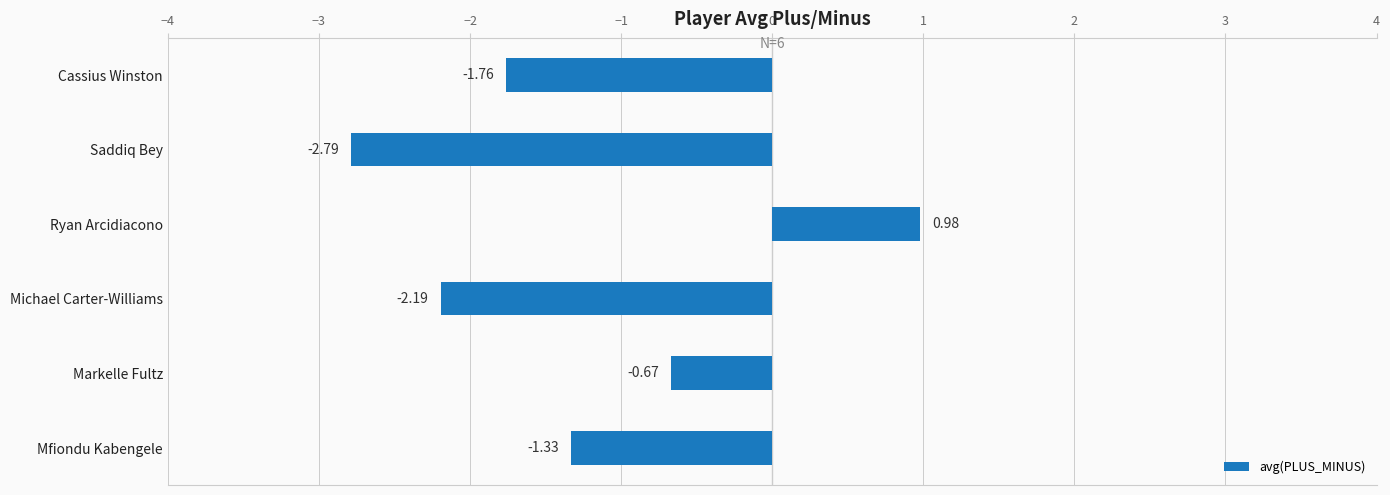

List the labels in order of value, largest first.

Ryan Arcidiacono, Markelle Fultz, Mfiondu Kabengele, Cassius Winston, Michael Carter-Williams, Saddiq Bey